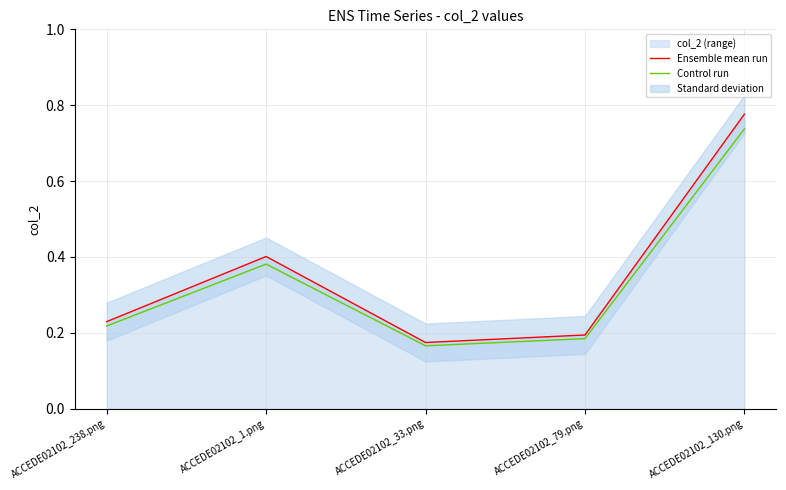

Where is Control run nearest to the value 0?

ACCEDE02102_33.png